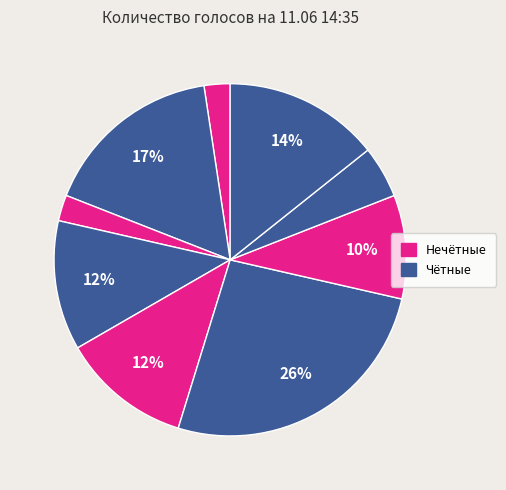

How many slices are in this pie chart?

9